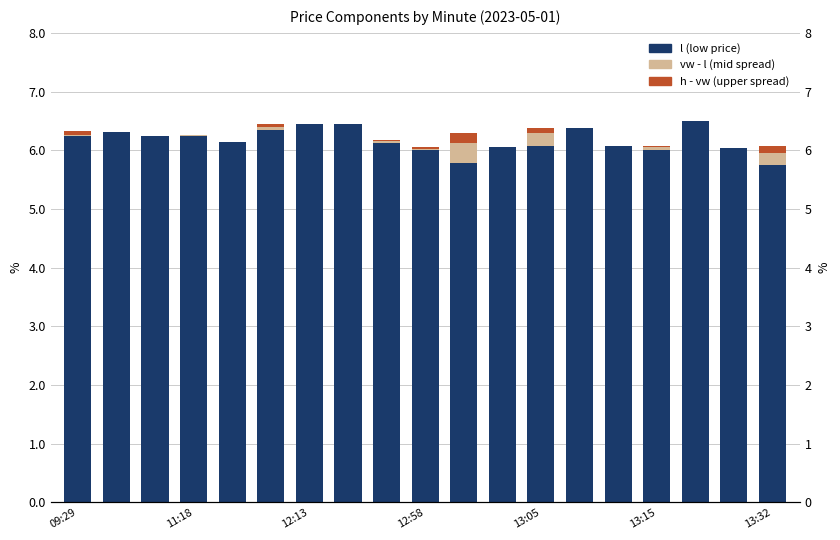

How many groups of bars are there?

19